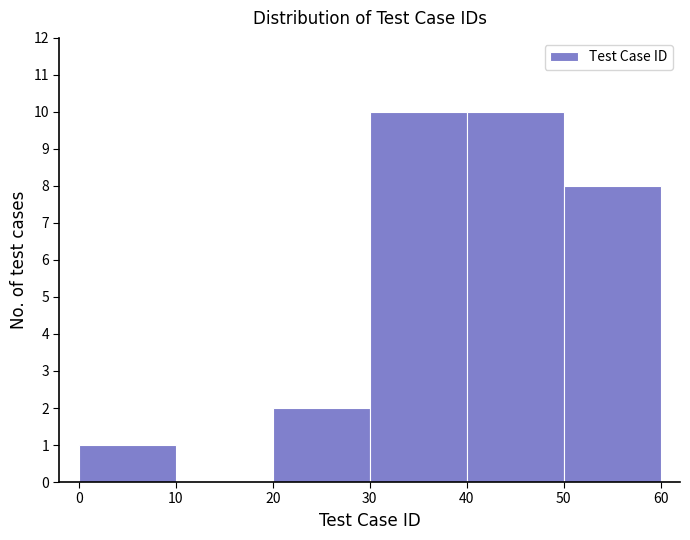

Reading left to right, transcribe this chart: for each bar, give the range it covers on the x-axis and its height. The values are not printed on the chart, so give them approximately, as read against the axis.

0 to 10: 1
10 to 20: 0
20 to 30: 2
30 to 40: 10
40 to 50: 10
50 to 60: 8